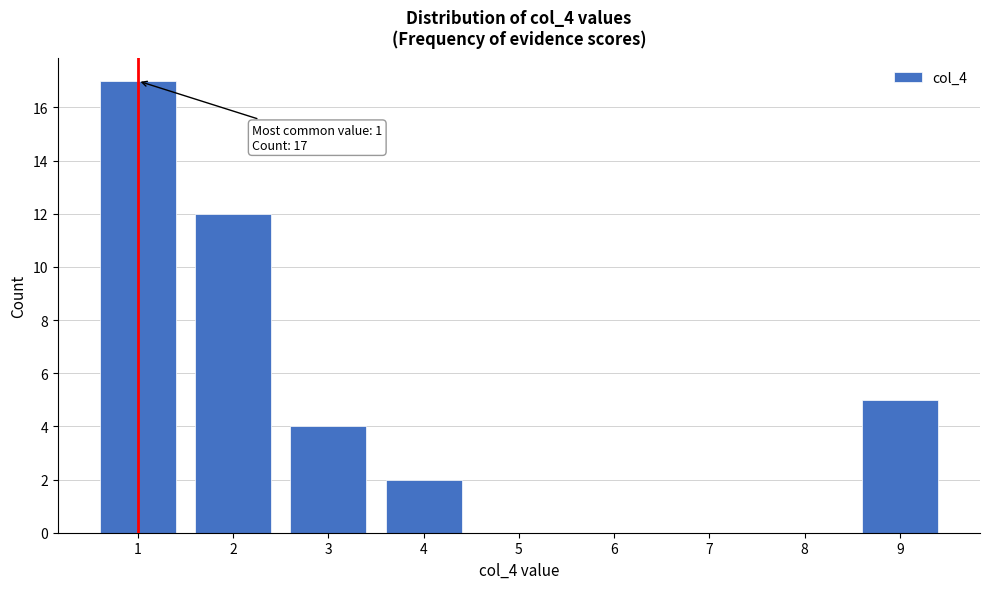

Over which range of the x-axis is the bar tallest?

0.5 to 1.5